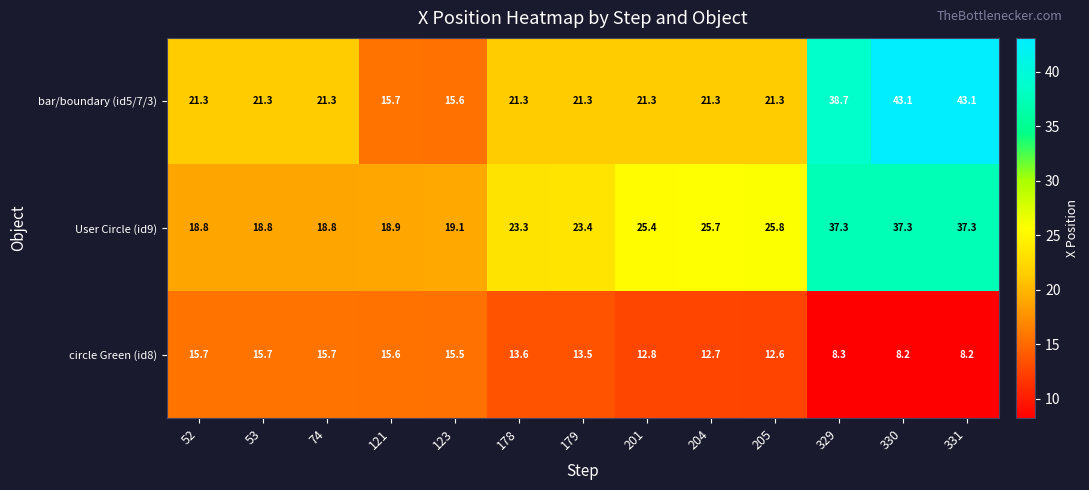

Between 52 and 331, which series saw the biggest shift?

bar/boundary (id5/7/3)